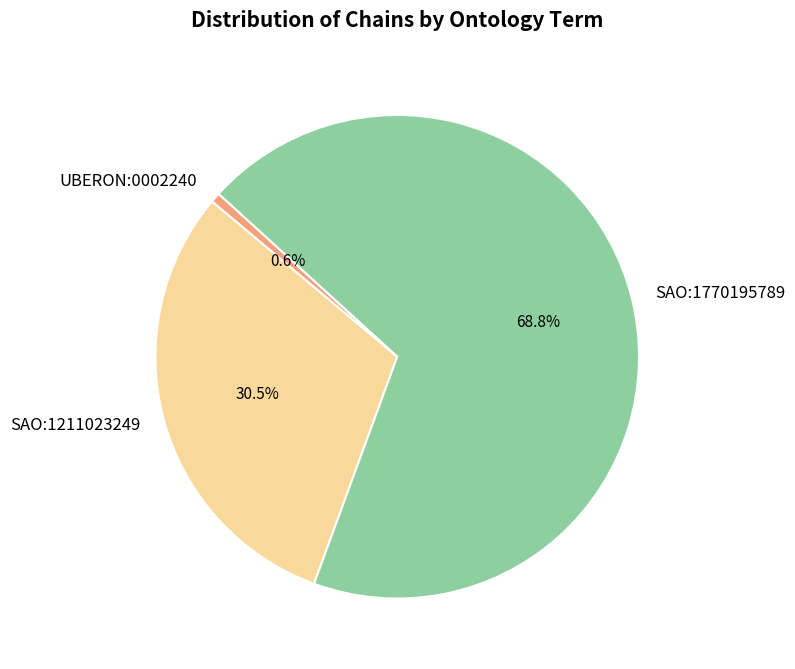

What is the smallest slice in the pie chart?

UBERON:0002240